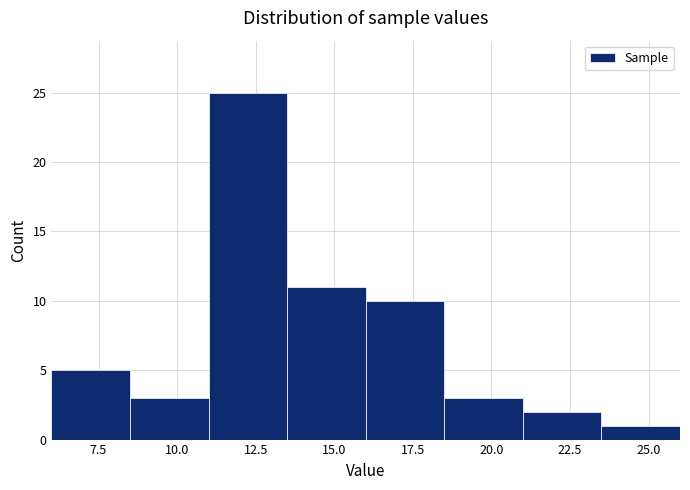

Over which range of the x-axis is the bar tallest?

11.0 to 13.5